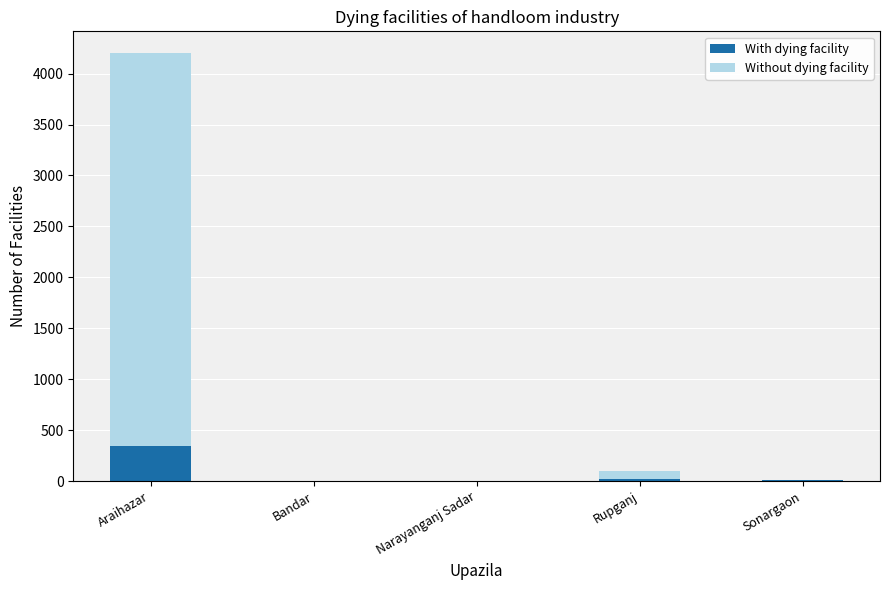

What is the sum of all With dying facility values?

372